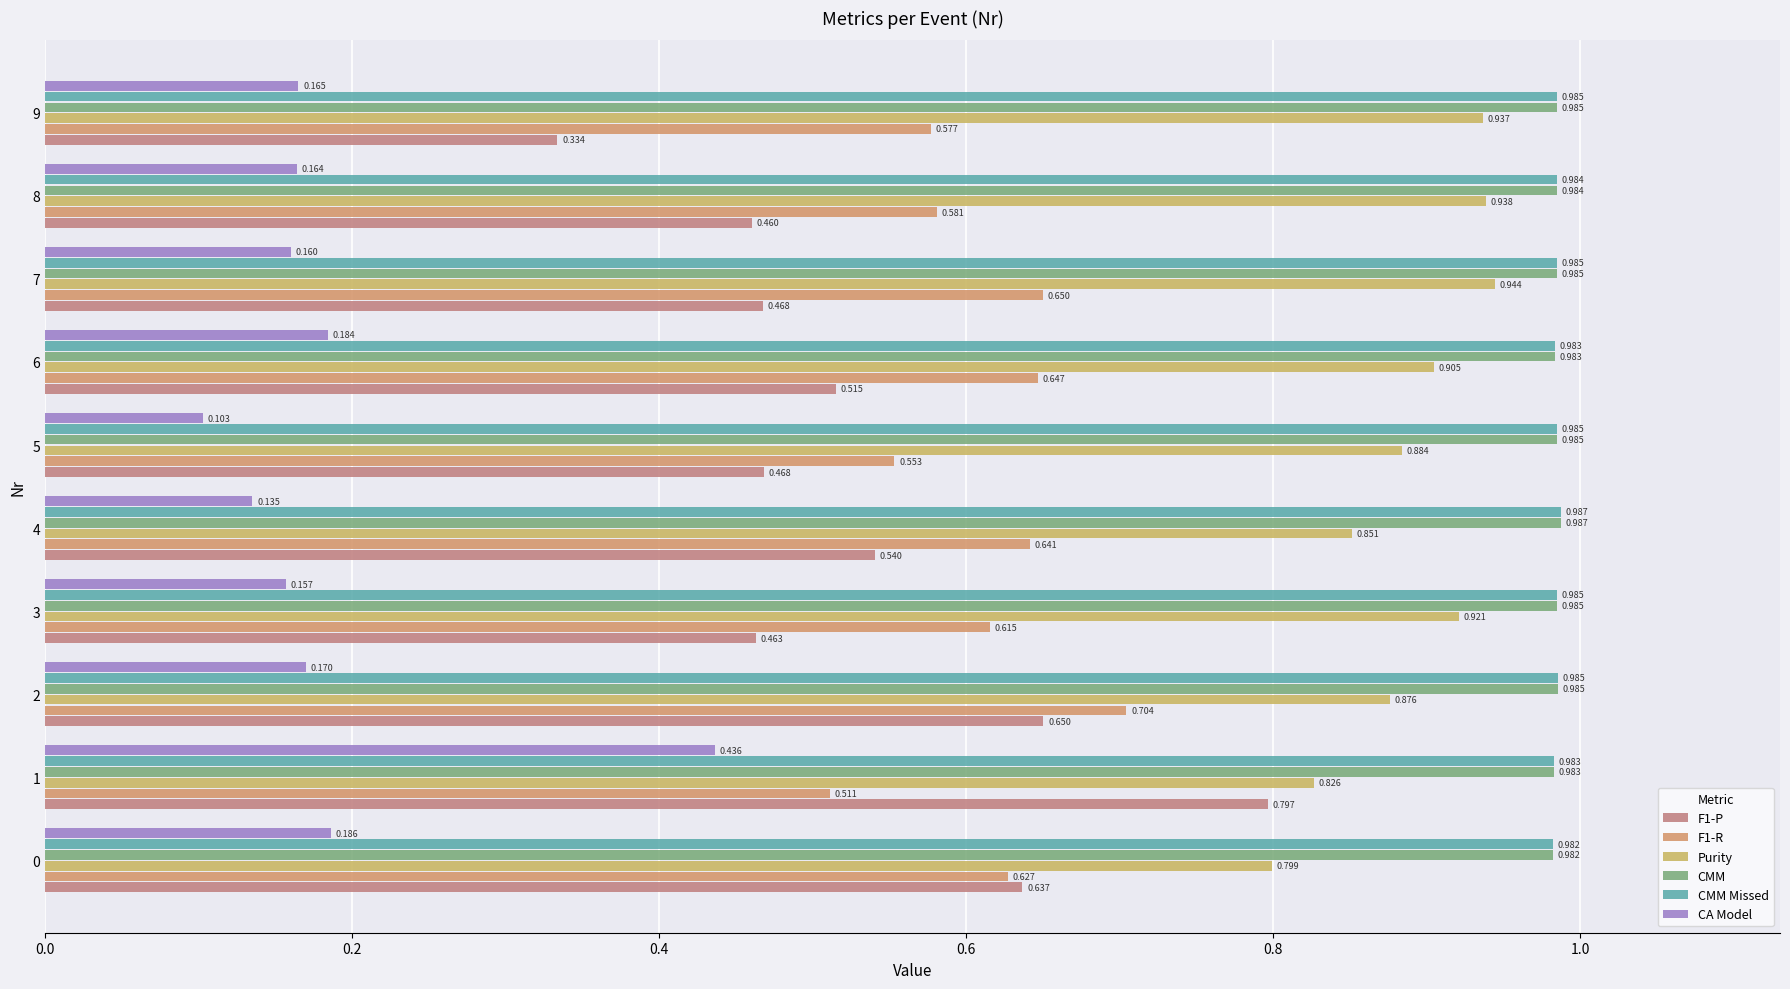

How many series are shown in this chart?

6